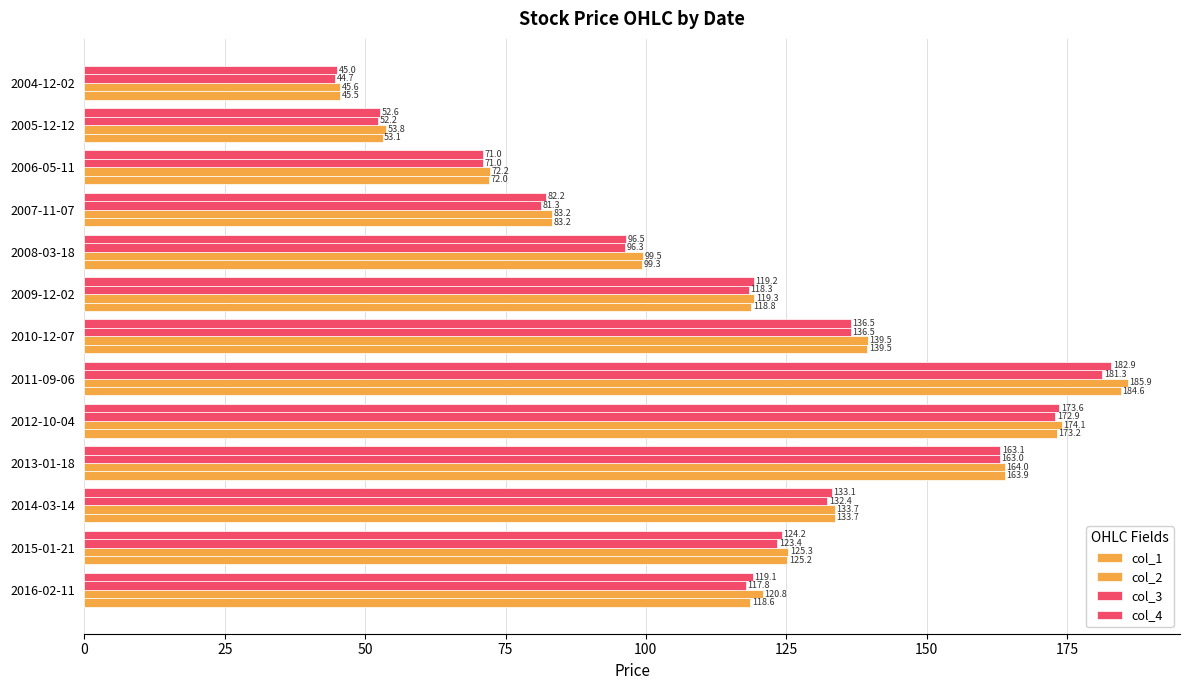

Which series has the largest total across all categories?

col_2